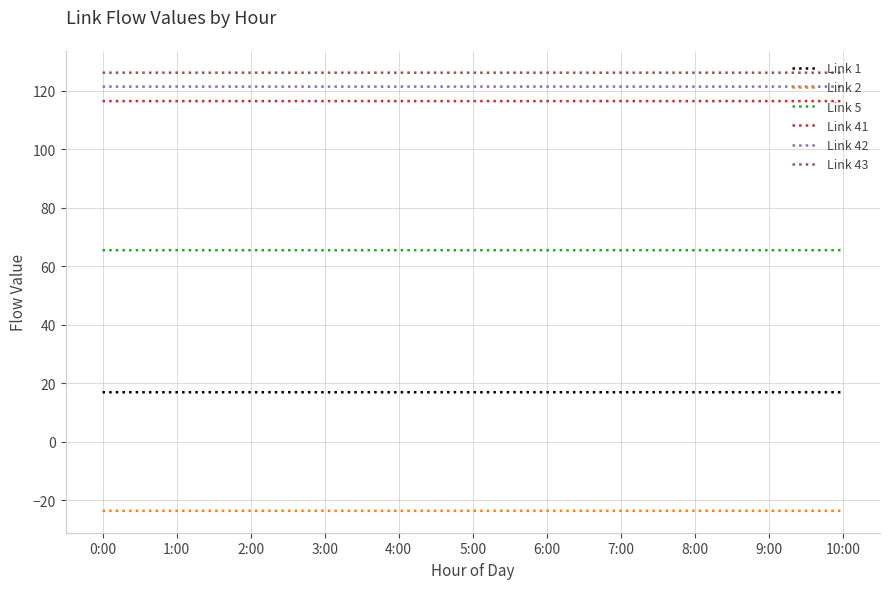

What is the maximum value shown in the chart?

126.1